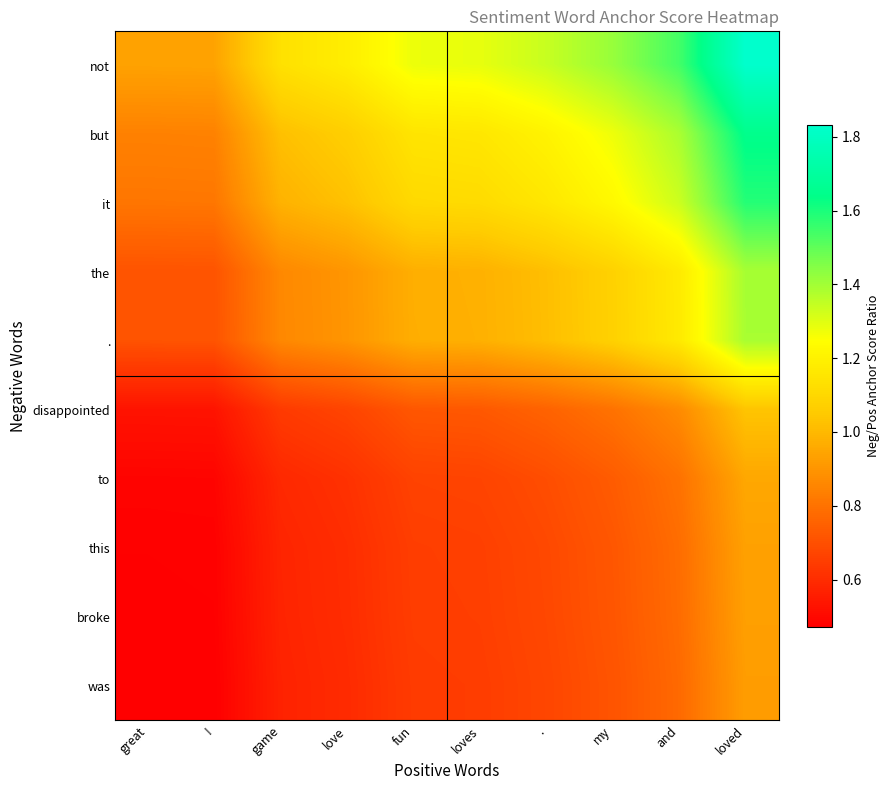

Reading left to right, list all the values displayed in this chart.

not: great=0.9	!=0.9	game=1.1	love=1.2	fun=1.3	loves=1.3	.=1.3	my=1.4	and=1.5	loved=1.8
but: great=0.8	!=0.8	game=1.0	love=1.1	fun=1.2	loves=1.2	.=1.2	my=1.3	and=1.4	loved=1.6
it: great=0.8	!=0.8	game=1.0	love=1.0	fun=1.1	loves=1.1	.=1.2	my=1.2	and=1.3	loved=1.6
the: great=0.7	!=0.7	game=0.9	love=0.9	fun=1.0	loves=1.0	.=1.0	my=1.1	and=1.2	loved=1.4
.: great=0.7	!=0.7	game=0.9	love=0.9	fun=1.0	loves=1.0	.=1.0	my=1.1	and=1.2	loved=1.4
disappointed: great=0.5	!=0.5	game=0.6	love=0.7	fun=0.7	loves=0.7	.=0.8	my=0.8	and=0.9	loved=1.0
to: great=0.5	!=0.5	game=0.6	love=0.6	fun=0.7	loves=0.7	.=0.7	my=0.7	and=0.8	loved=1.0
this: great=0.5	!=0.5	game=0.6	love=0.6	fun=0.7	loves=0.7	.=0.7	my=0.7	and=0.8	loved=0.9
broke: great=0.5	!=0.5	game=0.6	love=0.6	fun=0.6	loves=0.7	.=0.7	my=0.7	and=0.8	loved=0.9
was: great=0.5	!=0.5	game=0.6	love=0.6	fun=0.6	loves=0.6	.=0.7	my=0.7	and=0.8	loved=0.9